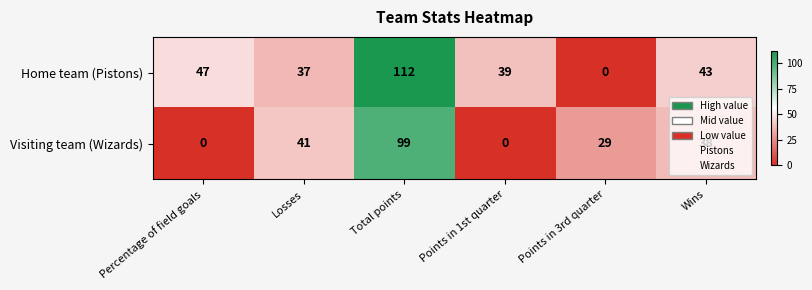

What is the difference between the second highest and minimum values in the Home team (Pistons) series?

47